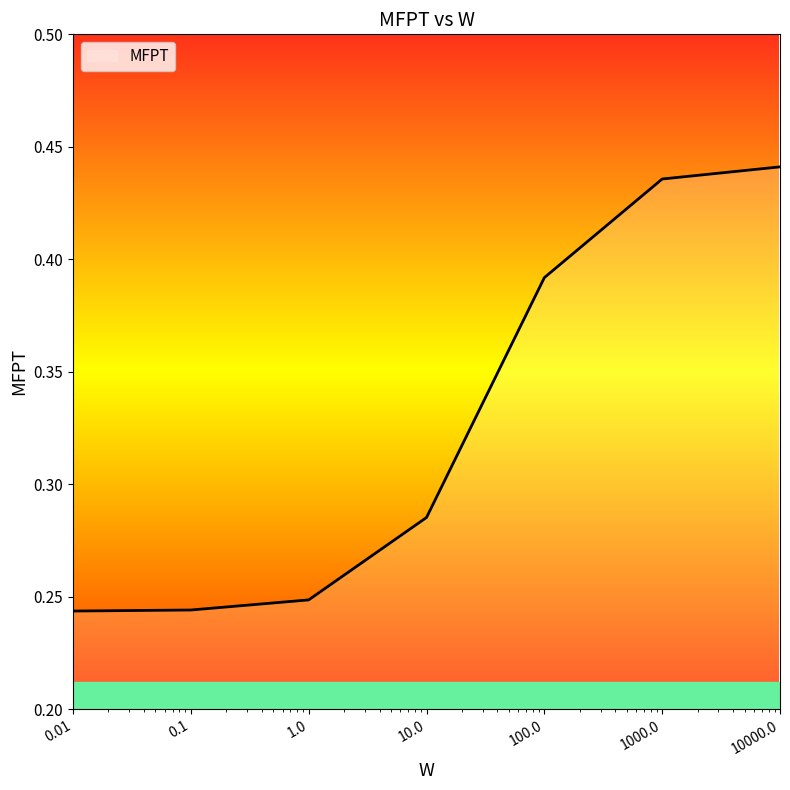

Count the values in the range 0 to 1.

7